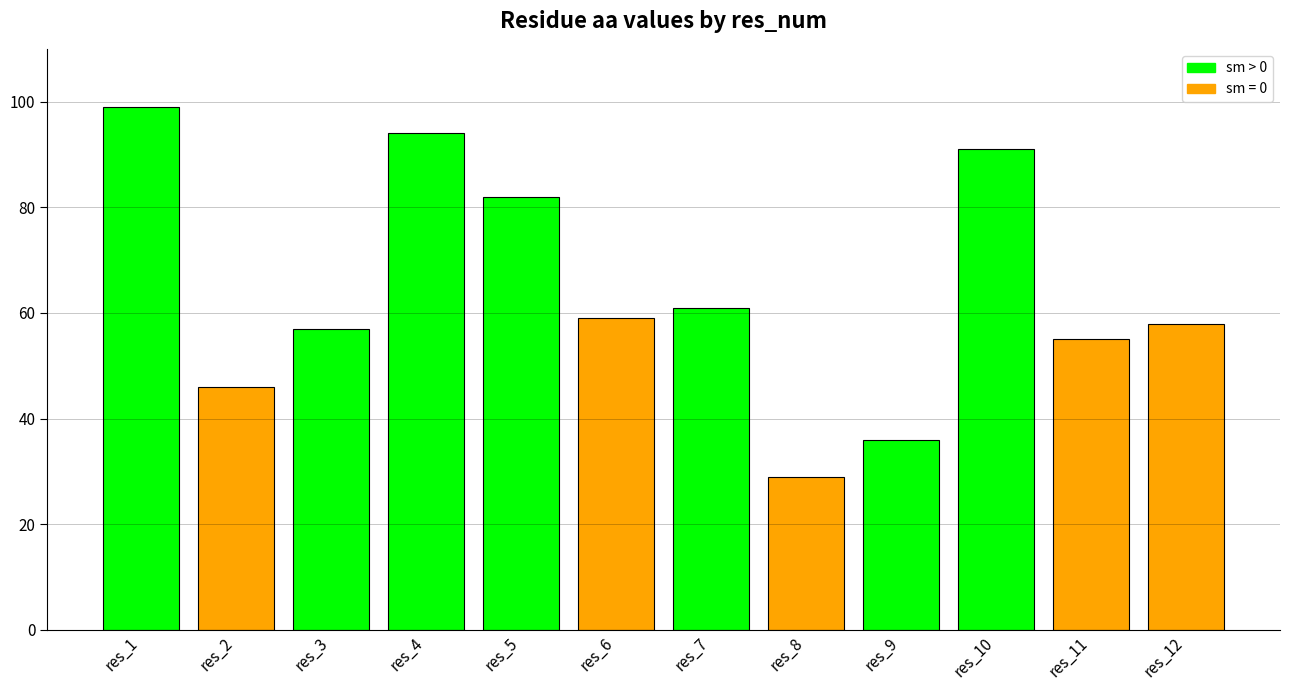

The value at res_4 is 94. True or false?

True